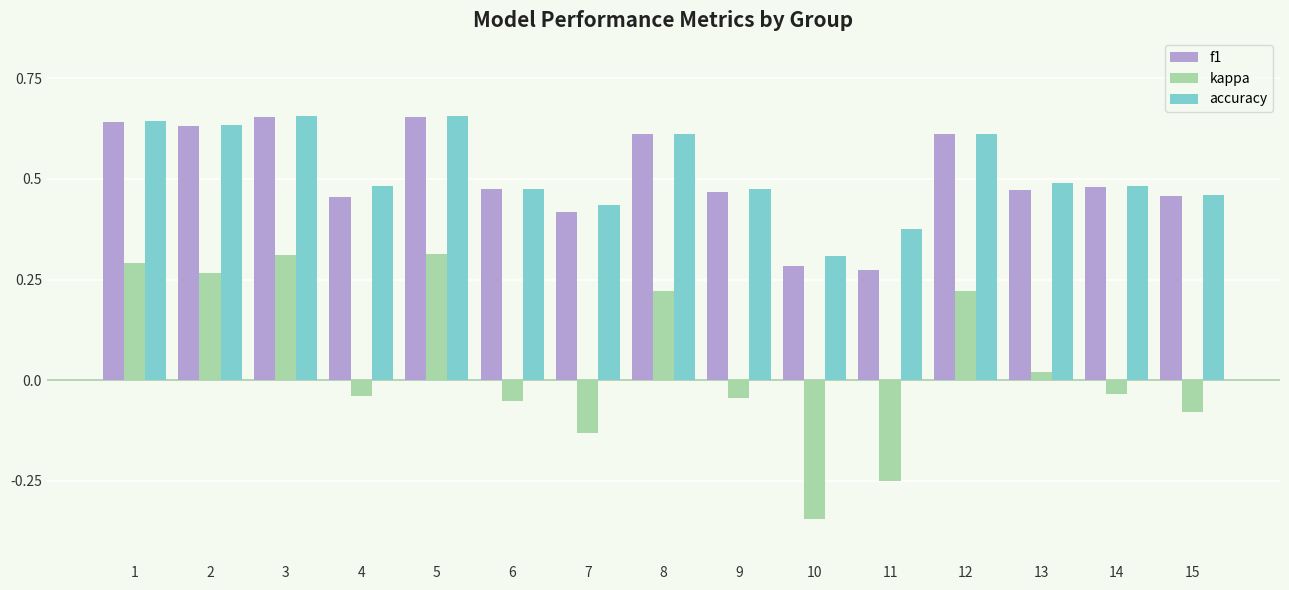

How many data points in kappa are less than 0?

8